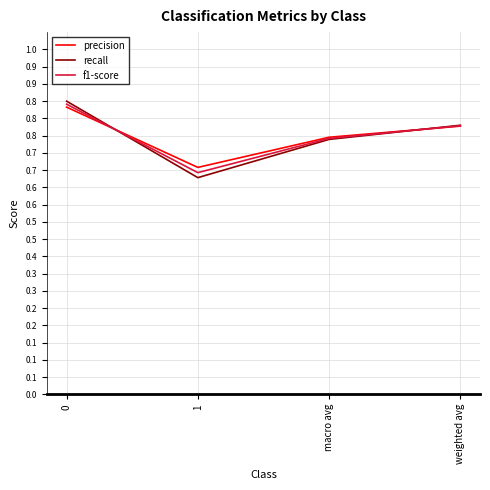

What is the minimum value for f1-score?

0.6